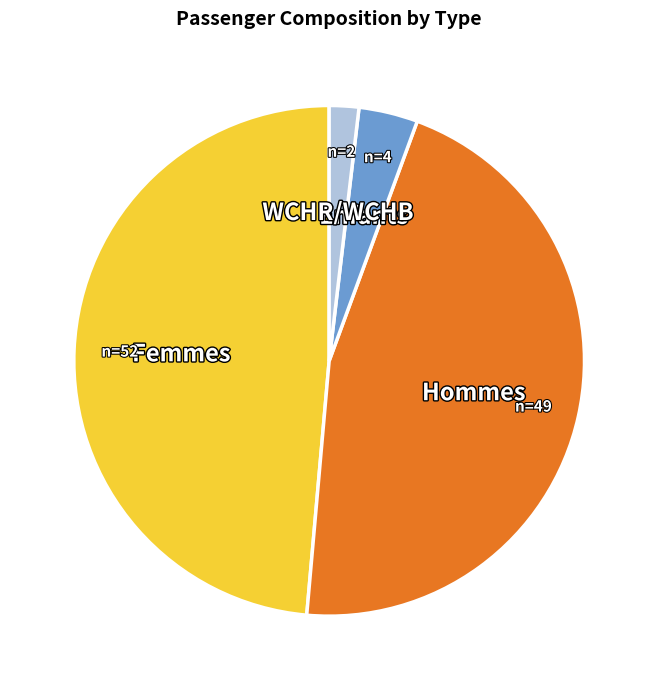

Is there a majority slice in this chart?

No